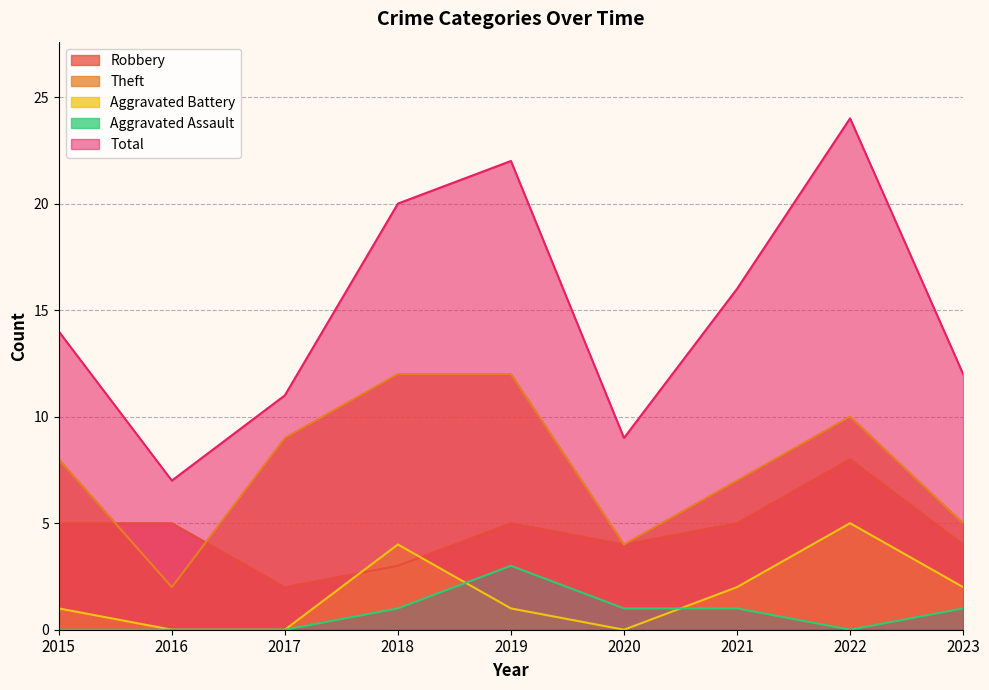

Reading left to right, list all the values displayed in this chart.

Robbery: 2015=5	2016=5	2017=2	2018=3	2019=5	2020=4	2021=5	2022=8	2023=4
Theft: 2015=8	2016=2	2017=9	2018=12	2019=12	2020=4	2021=7	2022=10	2023=5
Aggravated Battery: 2015=1	2016=0	2017=0	2018=4	2019=1	2020=0	2021=2	2022=5	2023=2
Aggravated Assault: 2015=0	2016=0	2017=0	2018=1	2019=3	2020=1	2021=1	2022=0	2023=1
Total: 2015=14	2016=7	2017=11	2018=20	2019=22	2020=9	2021=16	2022=24	2023=12